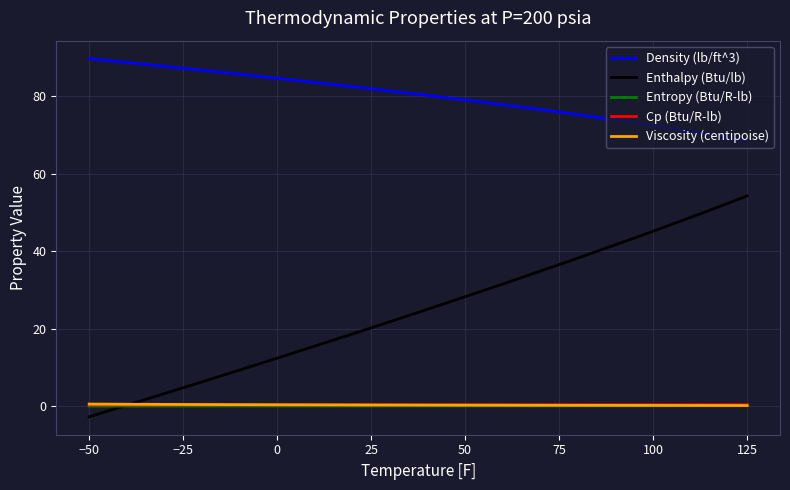

What is the highest value of the Density (lb/ft^3) series?

89.7